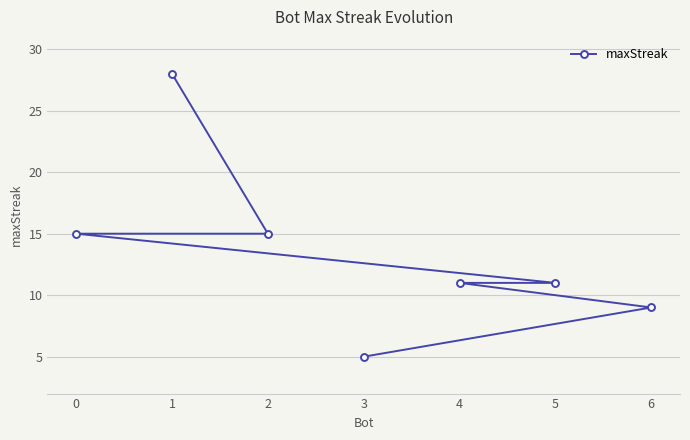

Where does the data first go above 11?

0